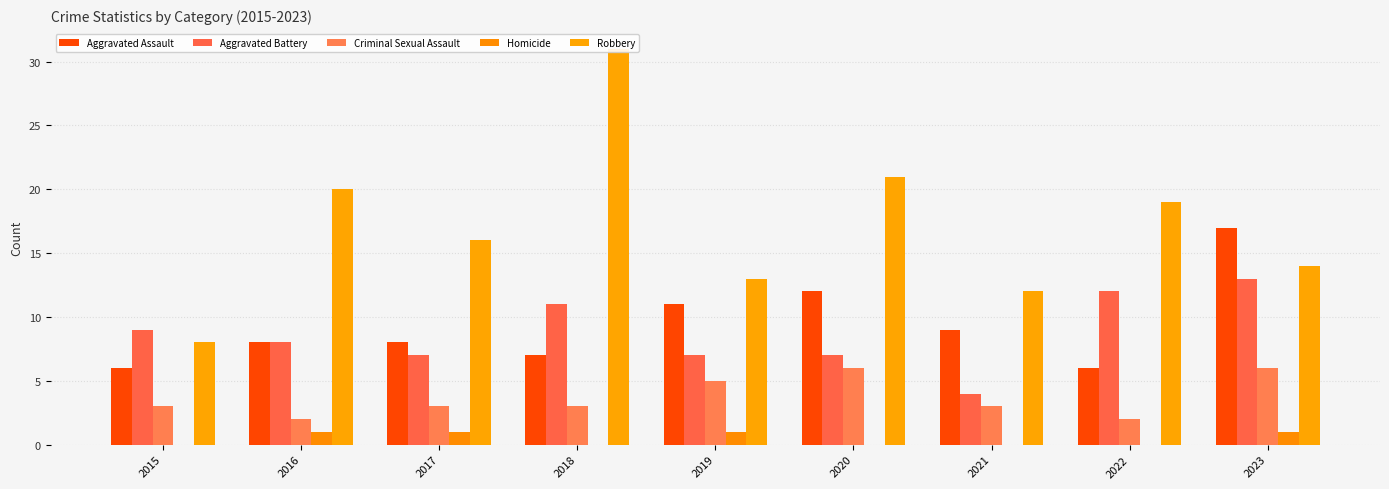

What is the difference between the second highest and second lowest values in the Aggravated Assault series?

6